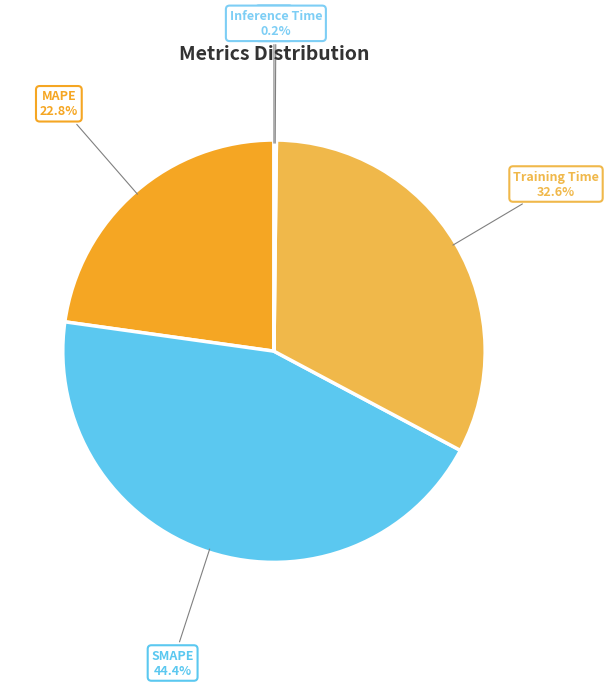

Does Training Time represent more than half of the total?

No